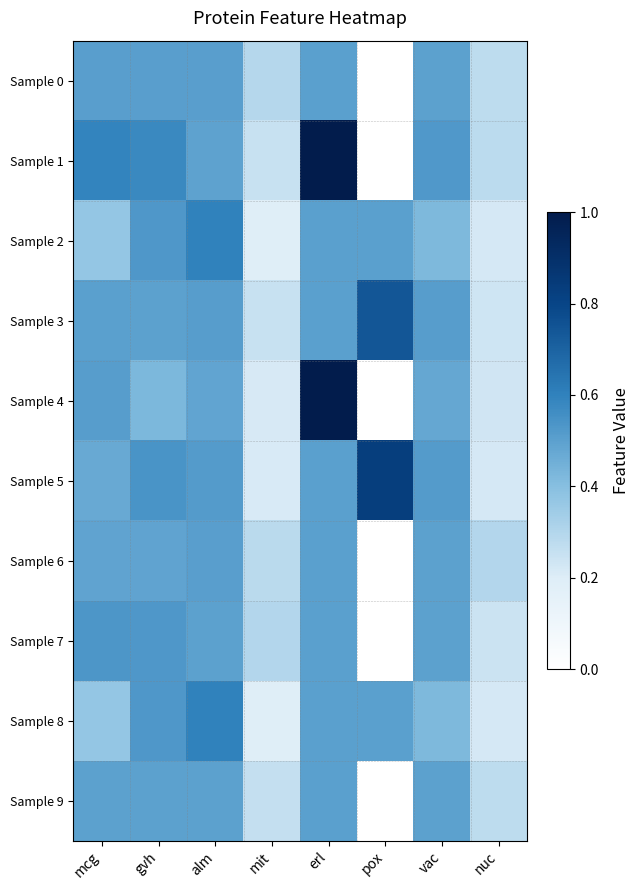

Rank the series at mcg from lowest to highest value.

Sample 8, Sample 2, Sample 5, Sample 6, Sample 9, Sample 3, Sample 0, Sample 4, Sample 7, Sample 1